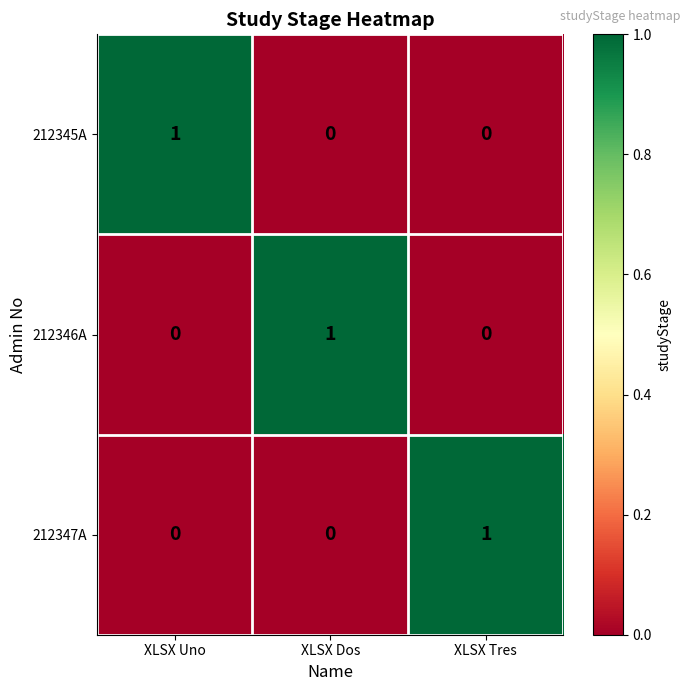

Reading left to right, what are all the values shown in this chart?

212345A: 1	0	0
212346A: 0	1	0
212347A: 0	0	1